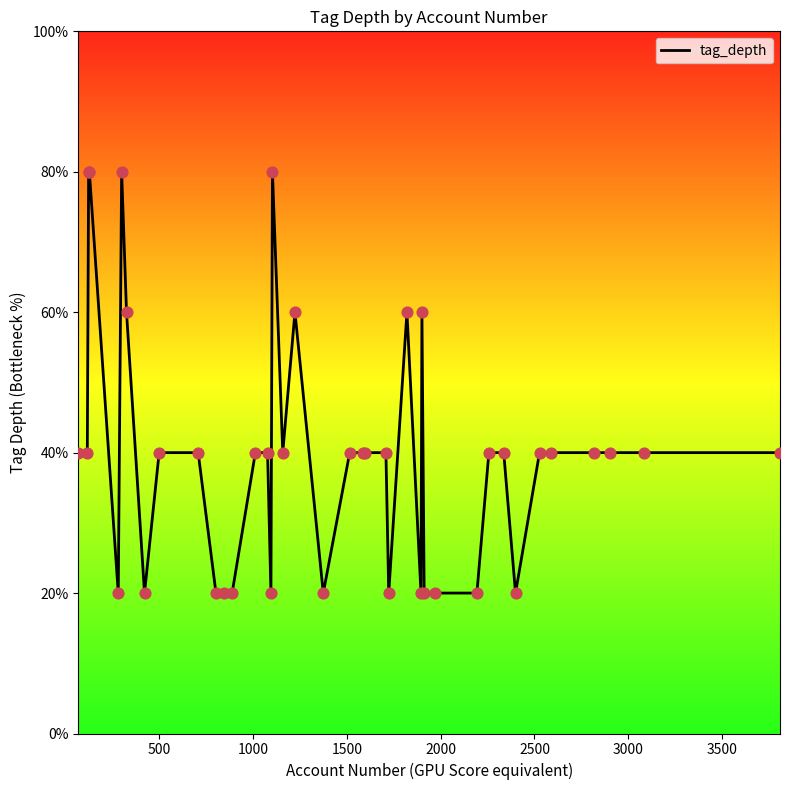

Is this an area chart (filled region under the line)?

Yes